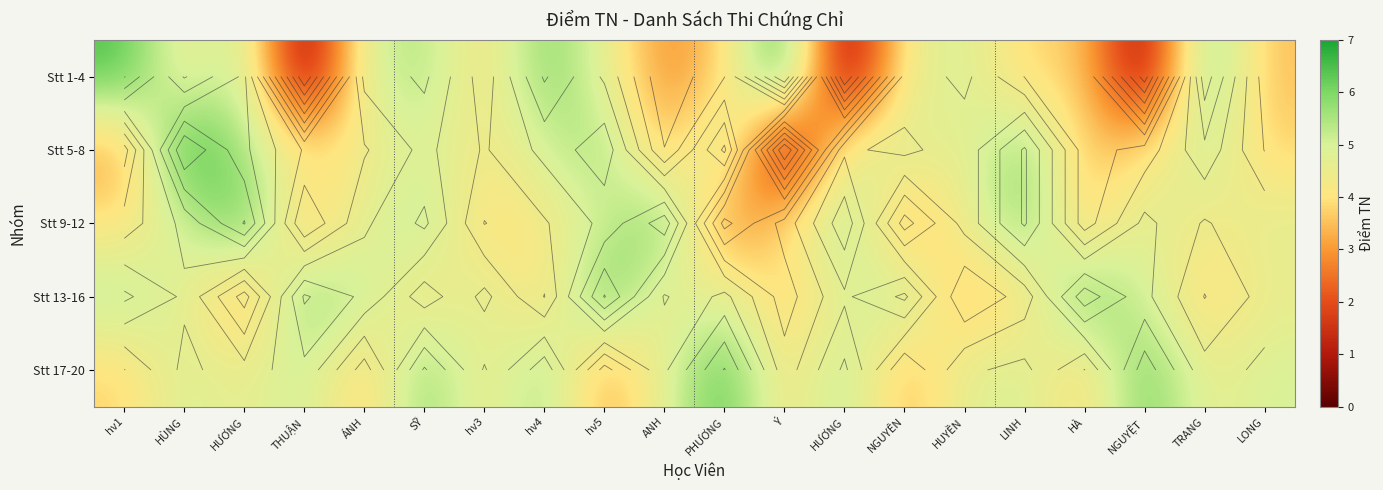

What is the average value of the Stt 5-8 series?

4.5